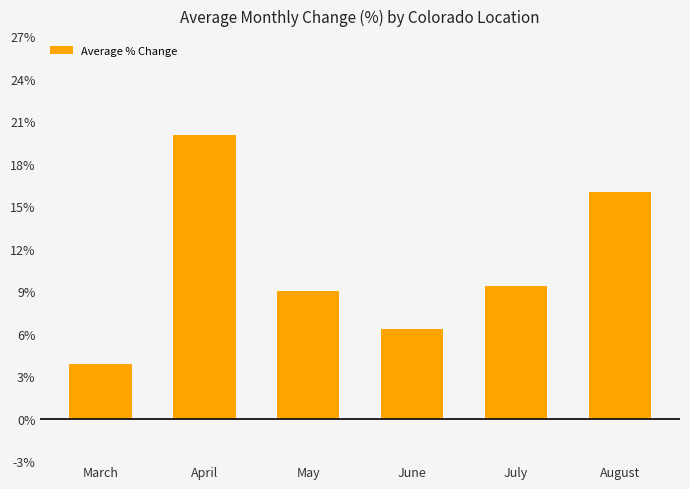

How many categories are shown in the chart?

6